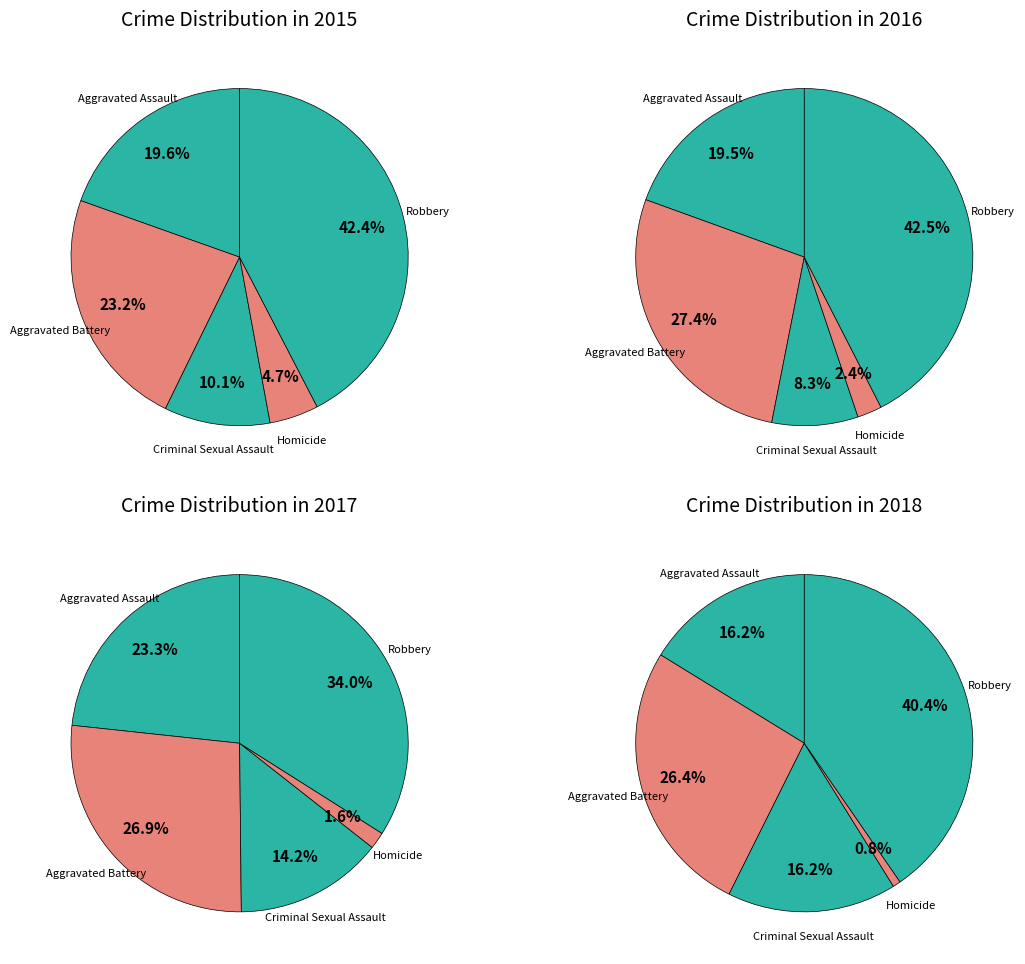

Rank the categories by value from lowest to highest.

Homicide, Criminal Sexual Assault, Aggravated Assault, Aggravated Battery, Robbery